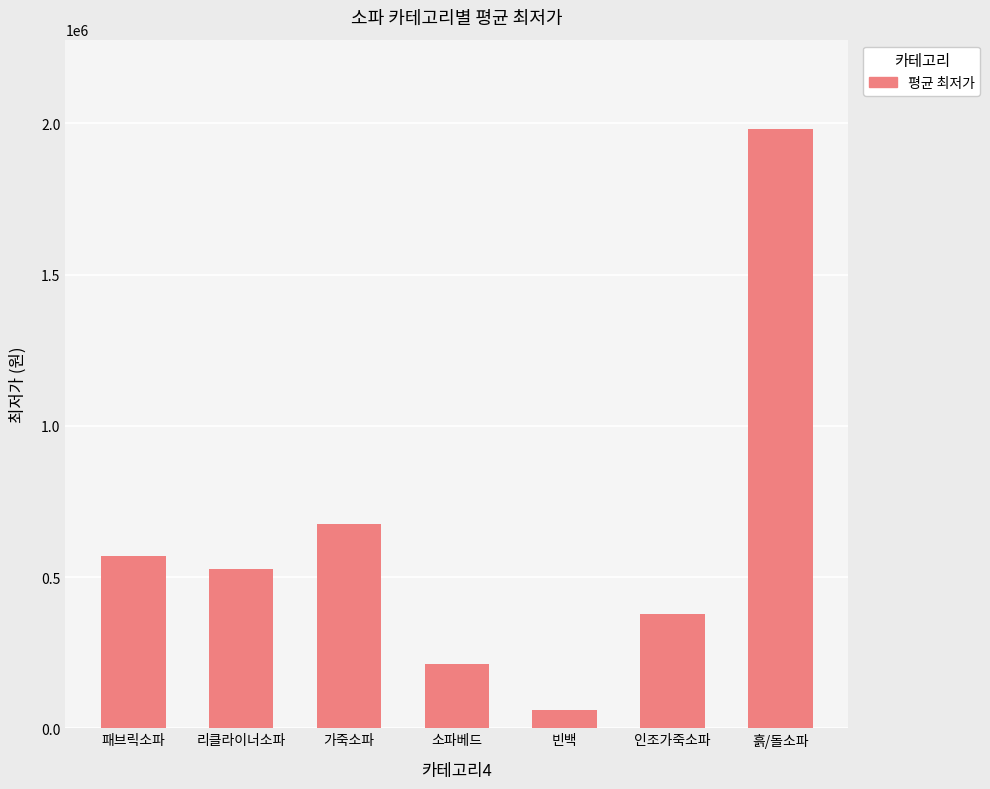

What is the approximate value at 소파베드?

212895.0